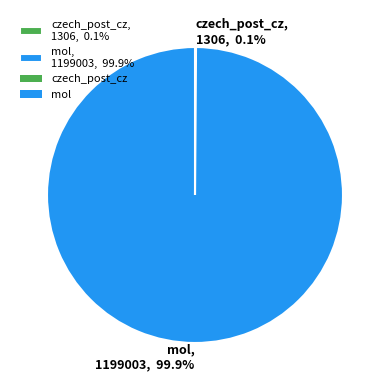

Does mol, 1199003, 99.9% account for over 50% of the chart?

Yes